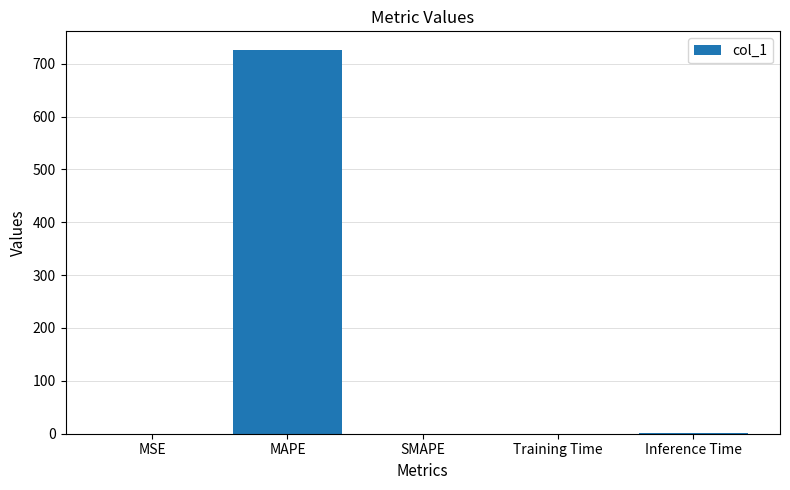

Read the value at MAPE.

724.9